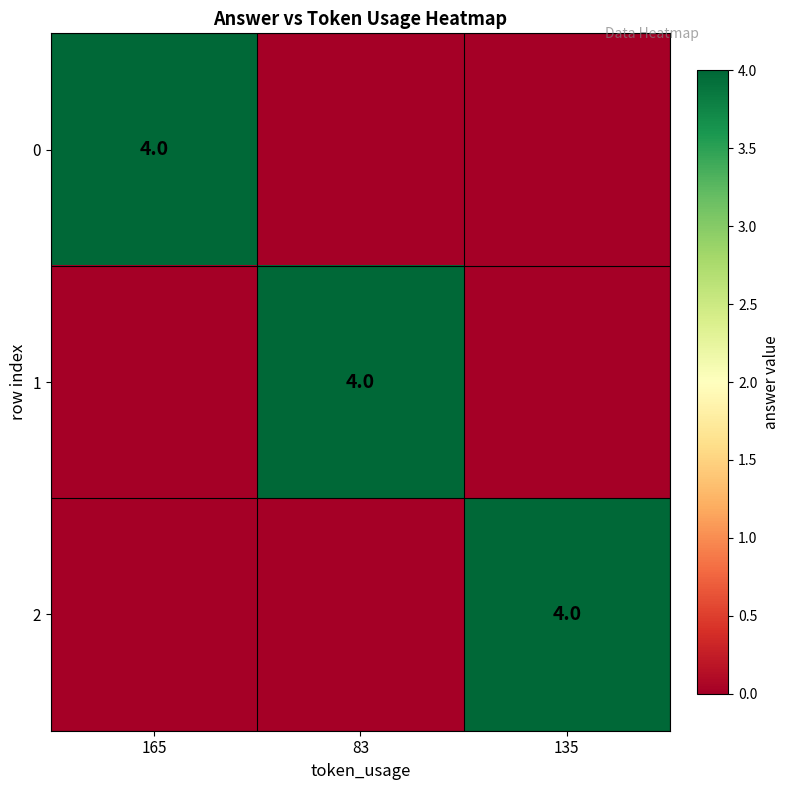

Is it true that 1 equals 4 at 83?

True